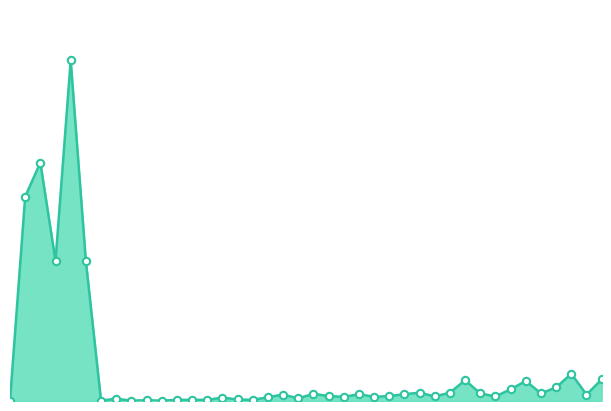

At which category is the sum across all series the highest?

4